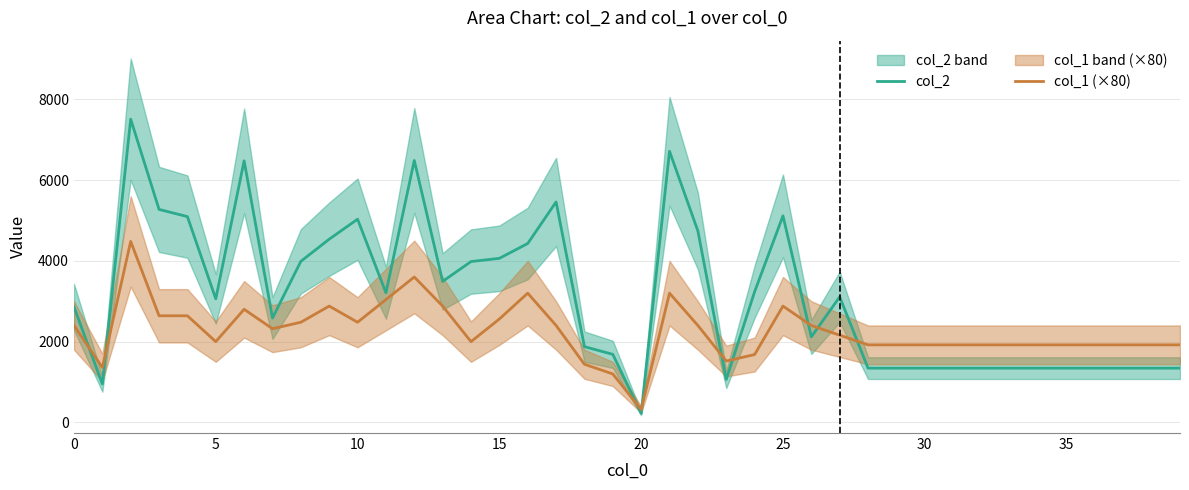

The col_1 (×80) series shows 2400 at 0. True or false?

True